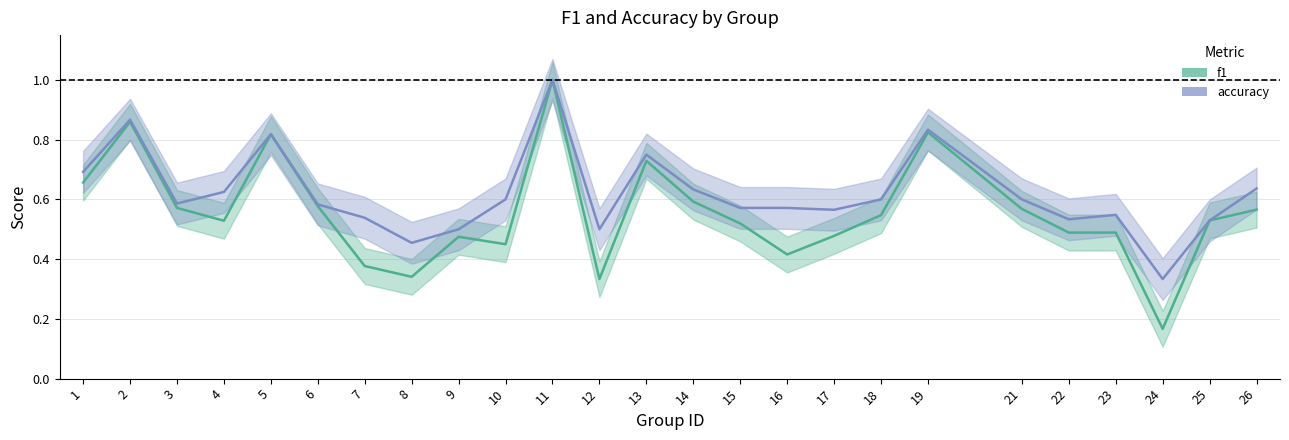

The value of f1 at 15 is 0.5. True or false?

True